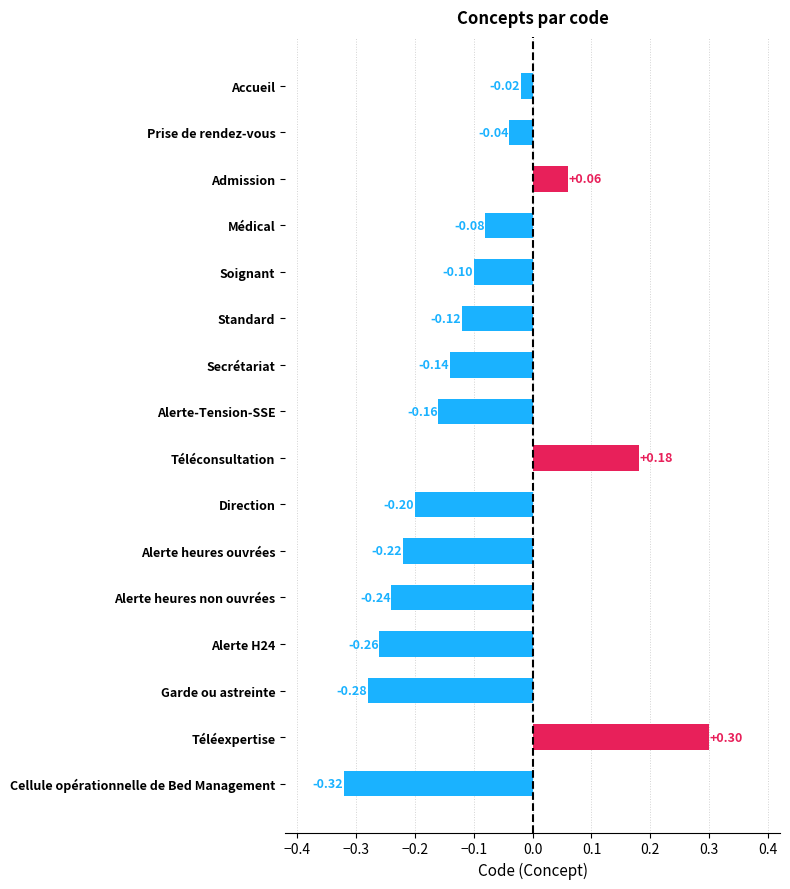

Which has a higher value, Médical or Alerte-Tension-SSE?

Médical